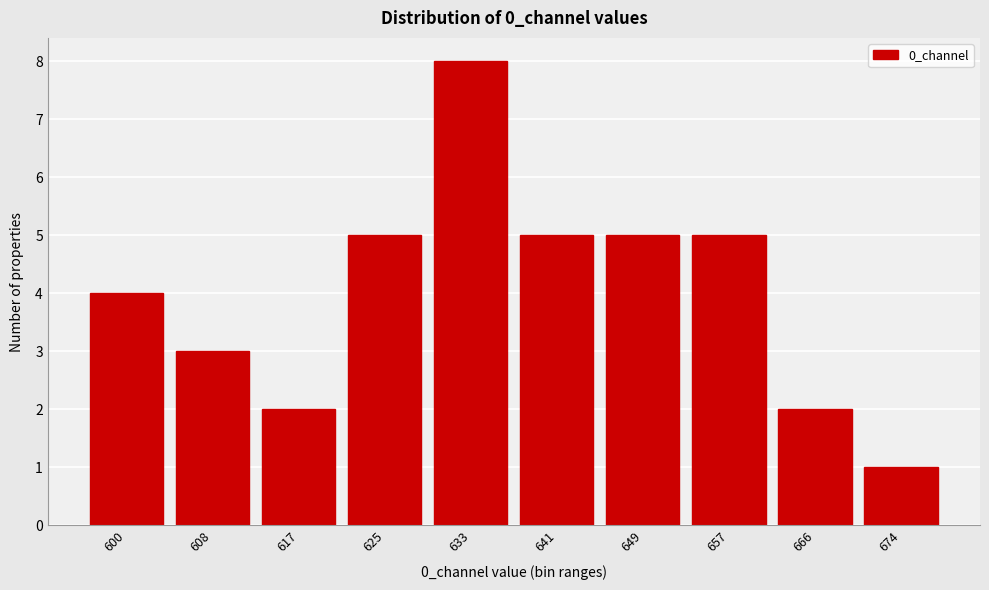

Reading left to right, extract all data points from this chart.

600=4	608=3	617=2	625=5	633=8	641=5	649=5	657=5	666=2	674=1